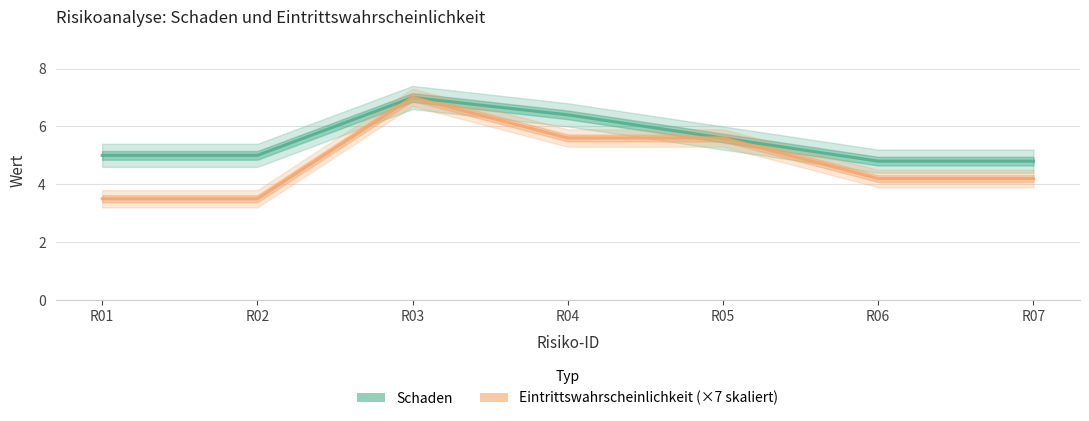

What is the approximate value of Eintrittswahrscheinlichkeit (0.1-1.0) ×7 at R03?

7.0